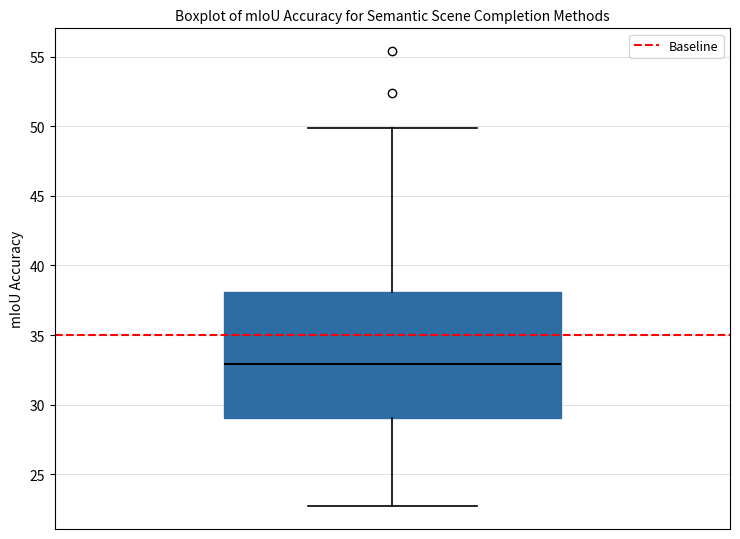

Where is the lower edge of the box on the y-axis? The values are not printed on the chart, so give them approximately, as read against the axis.

29.0